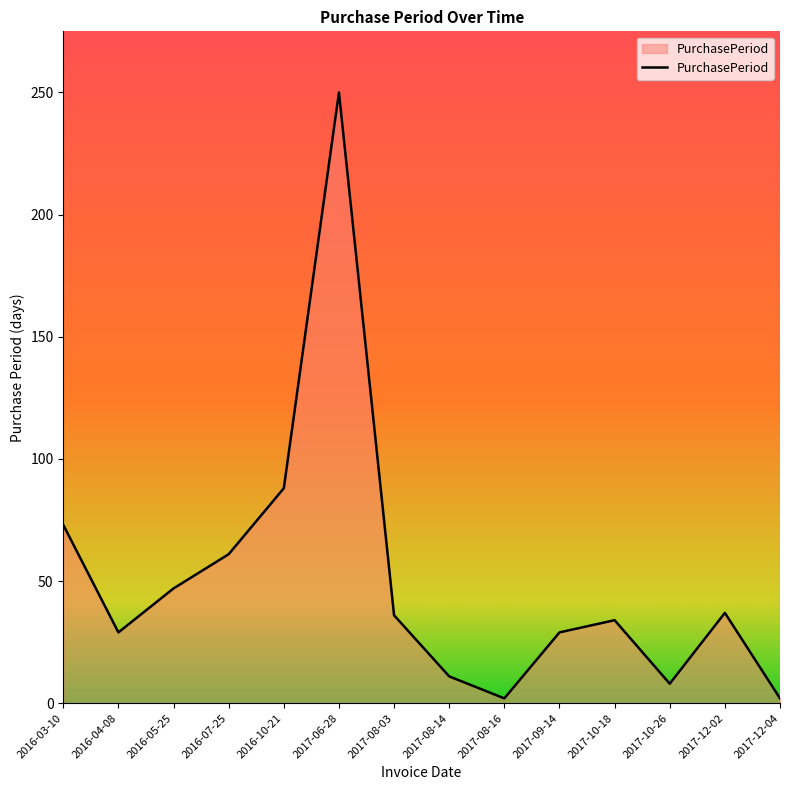

What position from the left is 2017-12-02?

13